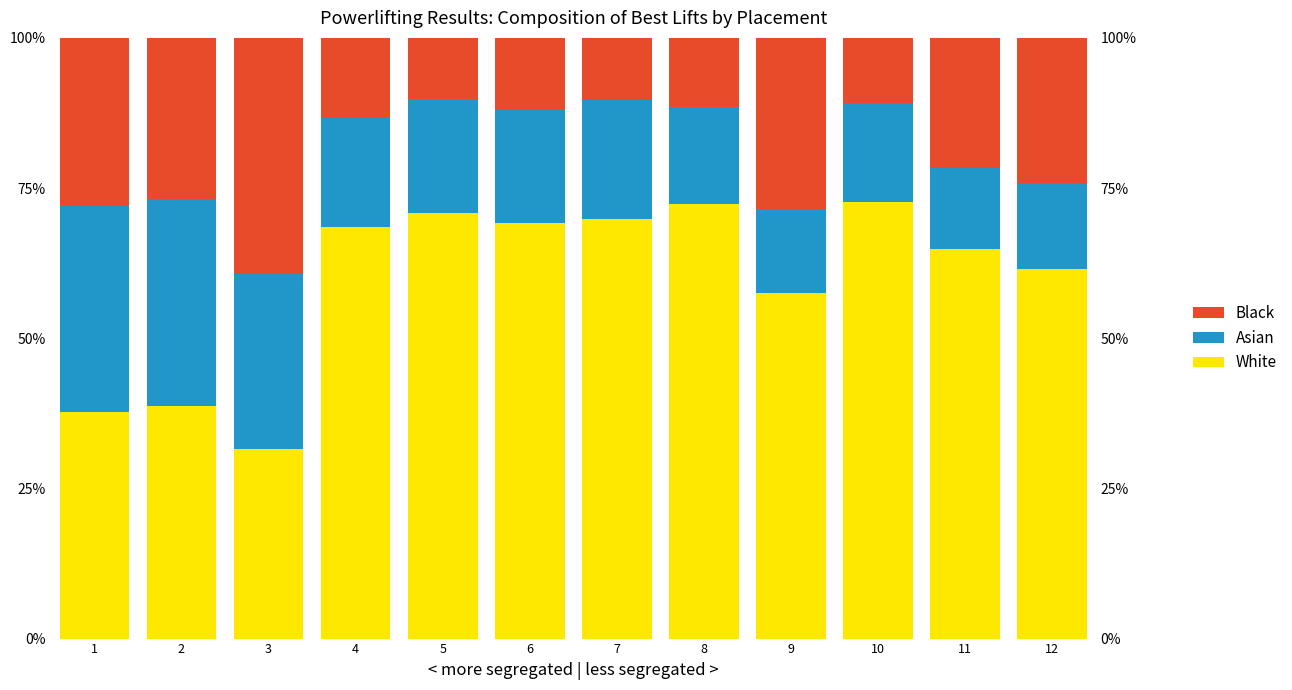

Reading left to right, what are all the values shown in this chart?

White: 37.7	38.7	31.6	68.5	70.9	69.2	69.9	72.3	57.5	72.6	64.9	61.6
Asian: 34.2	34.5	29.1	18.1	18.9	18.9	19.8	16.1	14.1	16.6	13.4	14.3
Black: 28.0	26.8	39.4	13.4	10.2	12.0	10.3	11.5	28.4	10.8	21.7	24.1